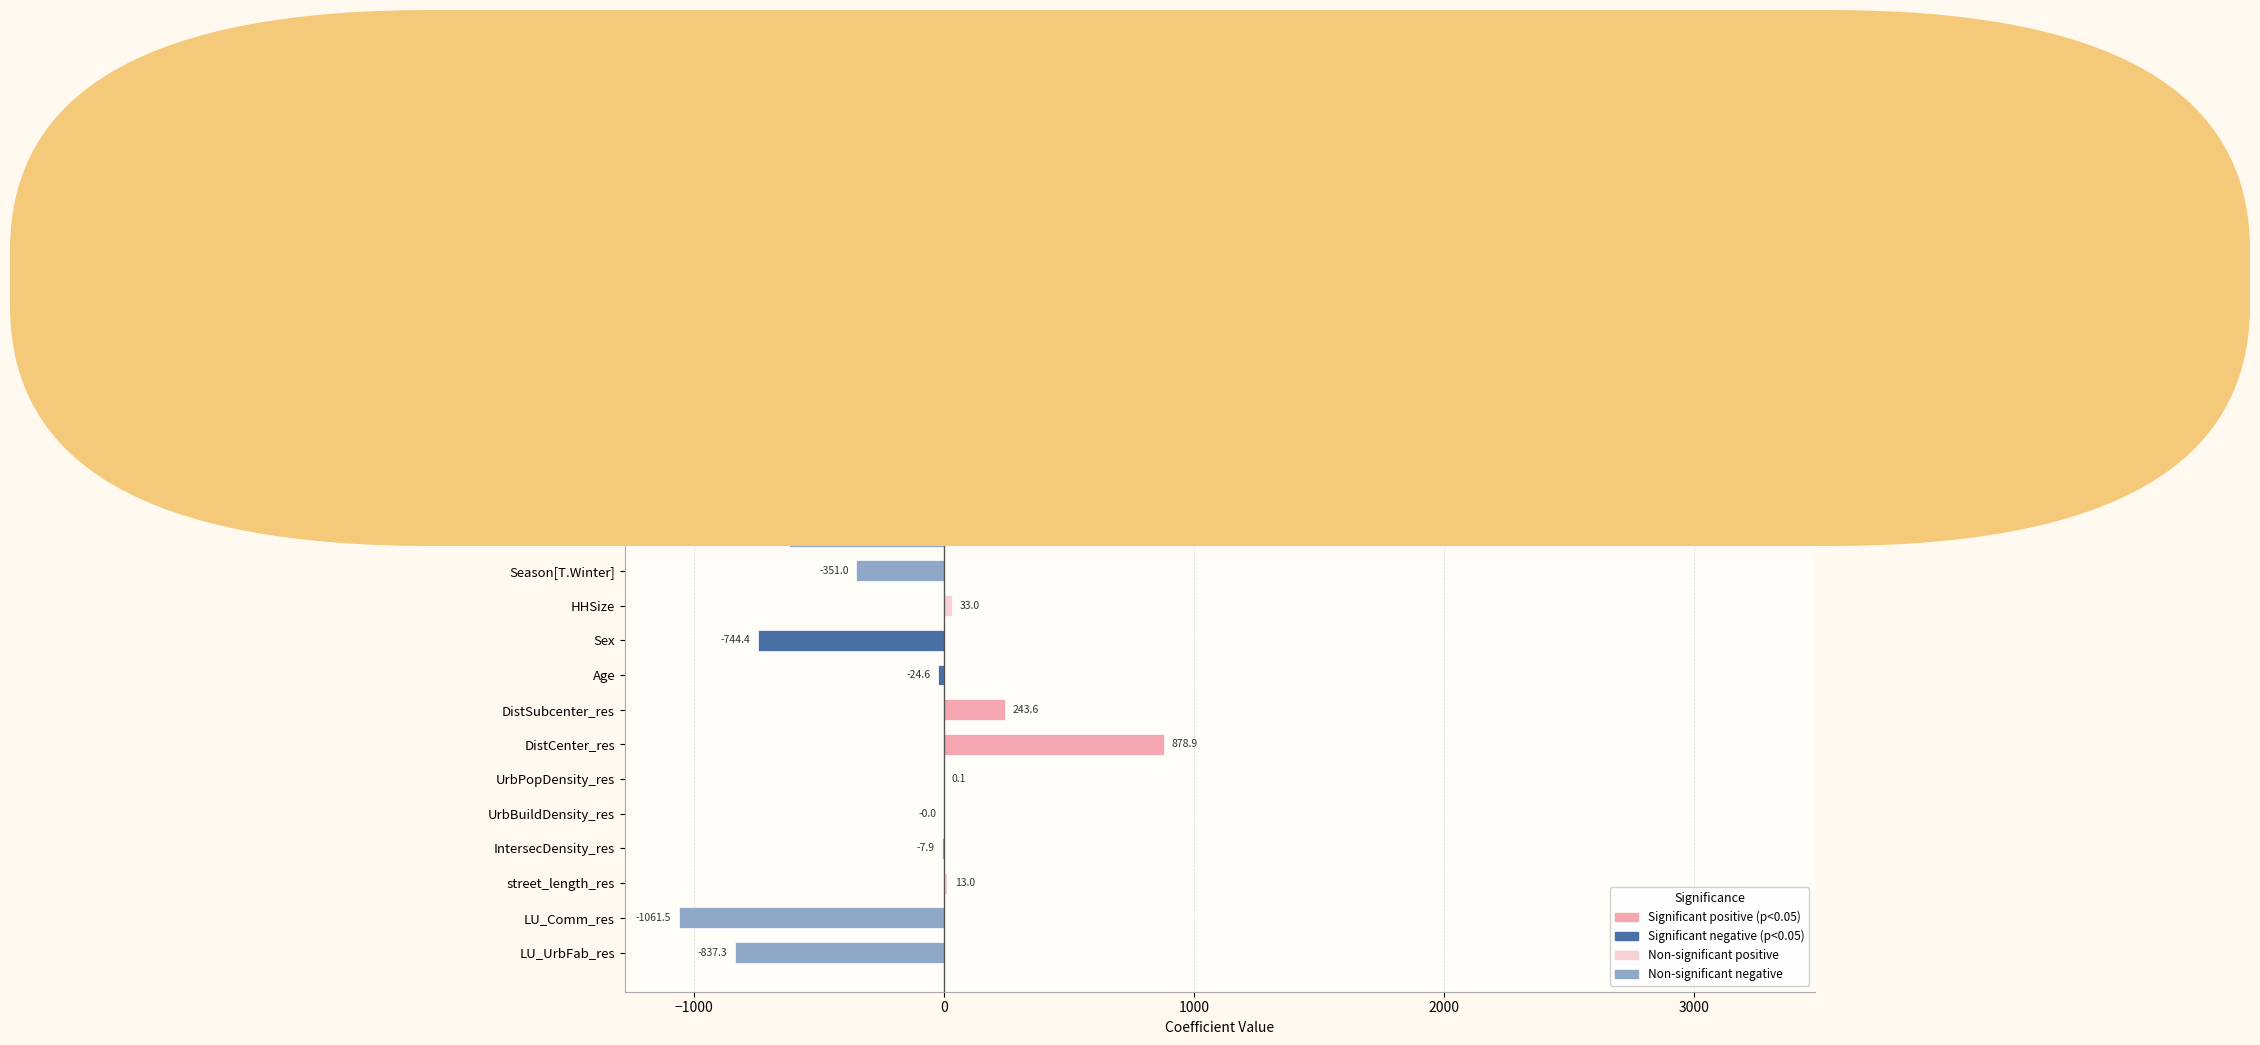

What is the approximate value at Season[T.Spring]?

-619.6